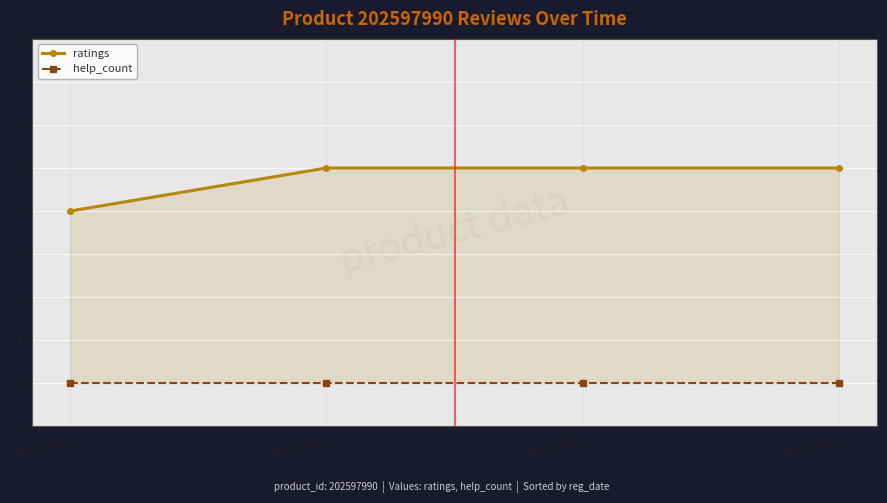

What is the label of the 4th point from the left?

2021.03.02